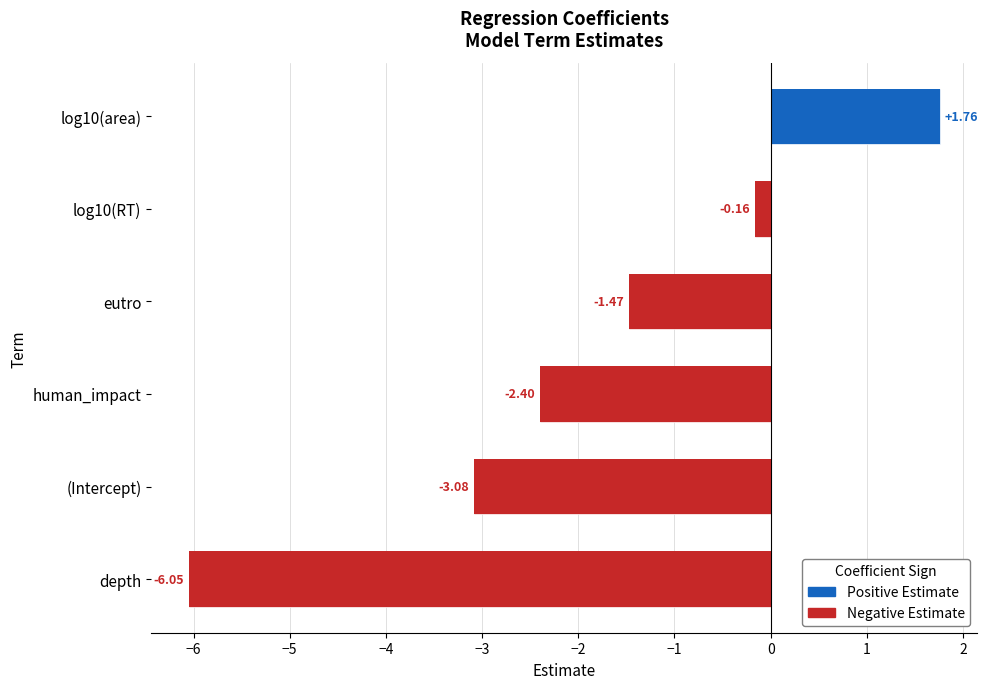

How many values are below -1?

4